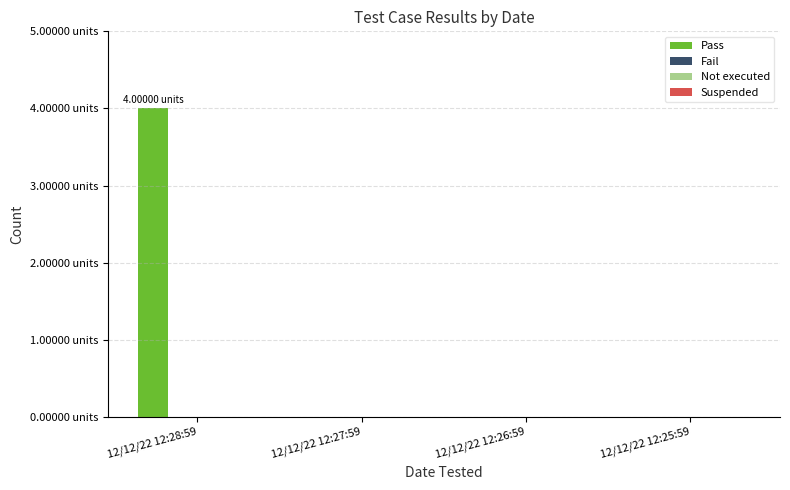

Are the bars horizontal?

No